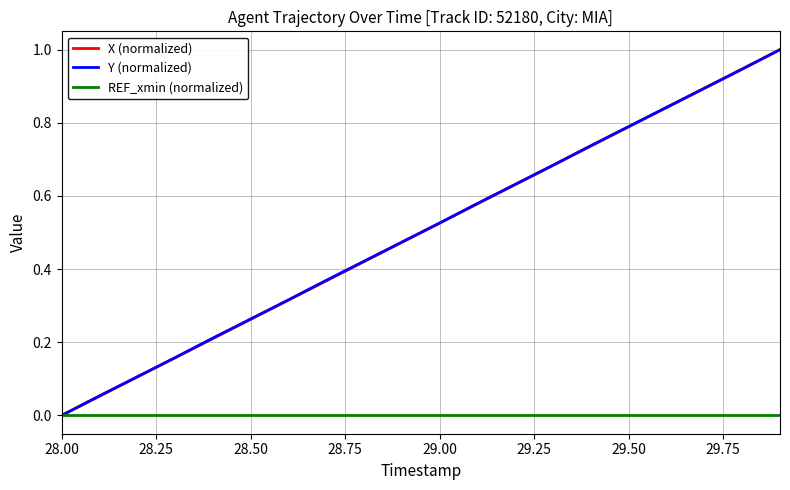

What is the maximum value shown in the chart?

1.0